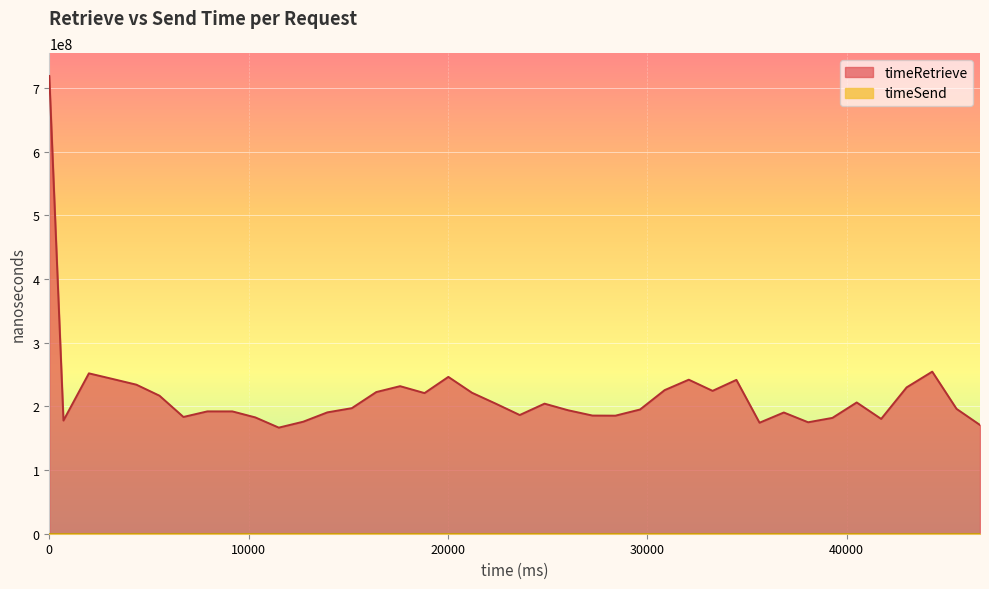

Which series has the largest total across all categories?

timeRetrieve